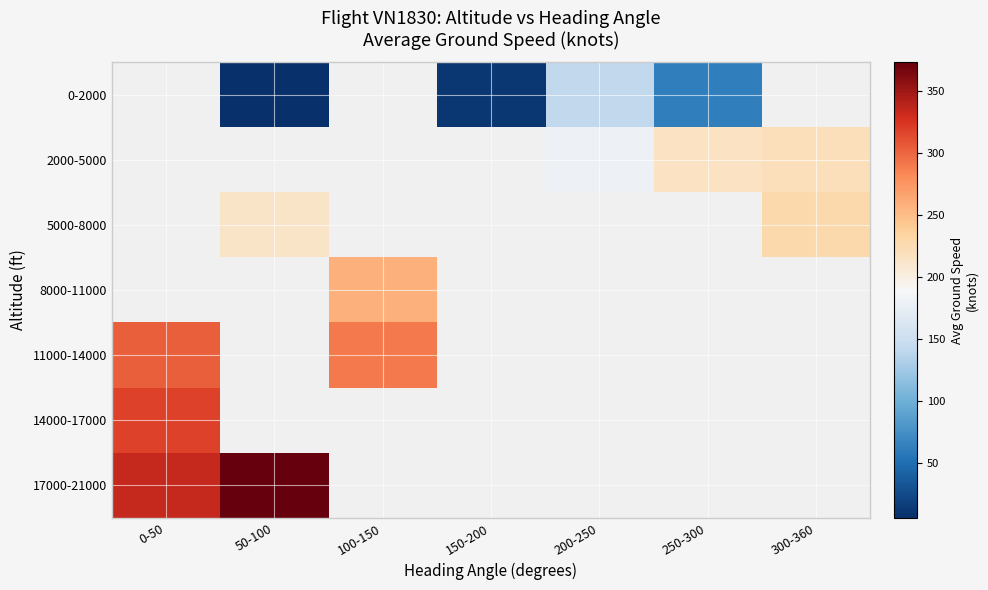

What is the difference between the maximum and minimum values in the 17000-21000 series?

39.8